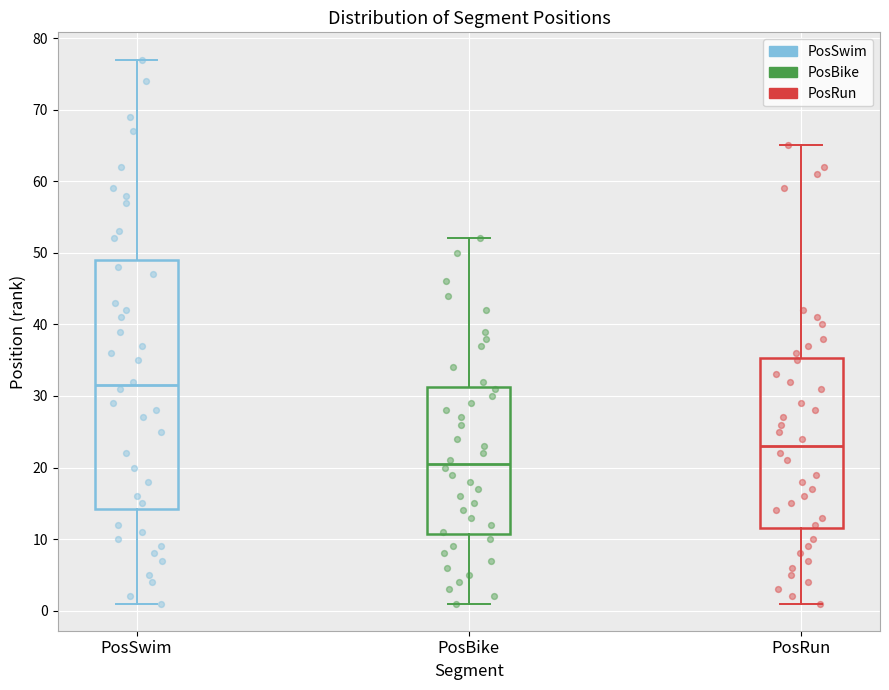

Reading left to right, read every box against the y-axis: the position of its median line, the range the box covers, and the ends of its whiskers. The values are not printed on the chart, so give them approximately, as read against the axis.

PosSwim: median 32, box 14 to 49, whiskers 1 to 77
PosBike: median 21, box 11 to 31, whiskers 1 to 52
PosRun: median 23, box 12 to 35, whiskers 1 to 65